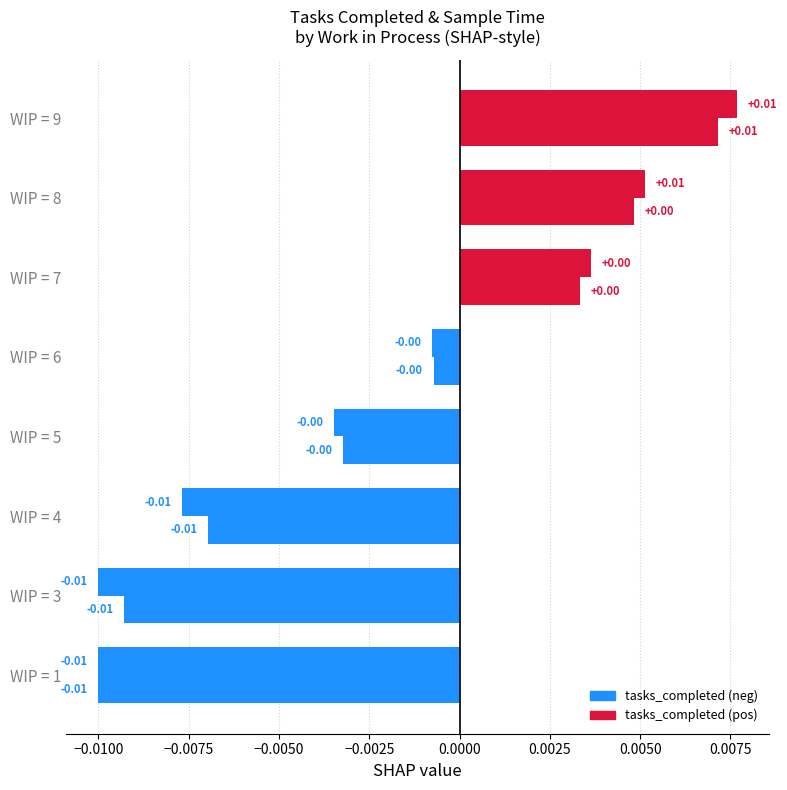

How many categories are shown in the chart?

8